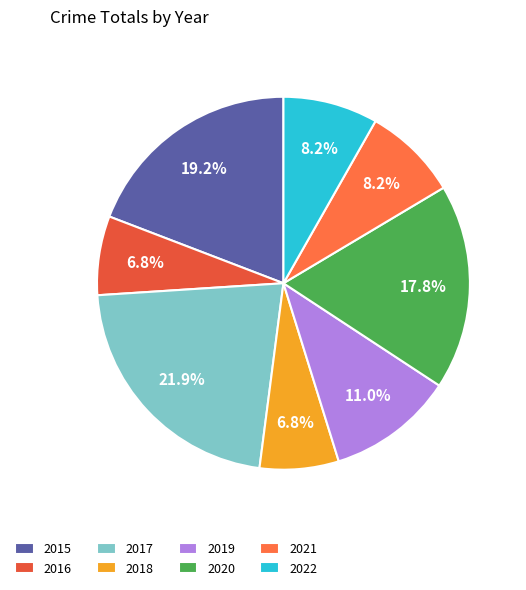

Is the sum of 2020 and 2021 greater than half?

No